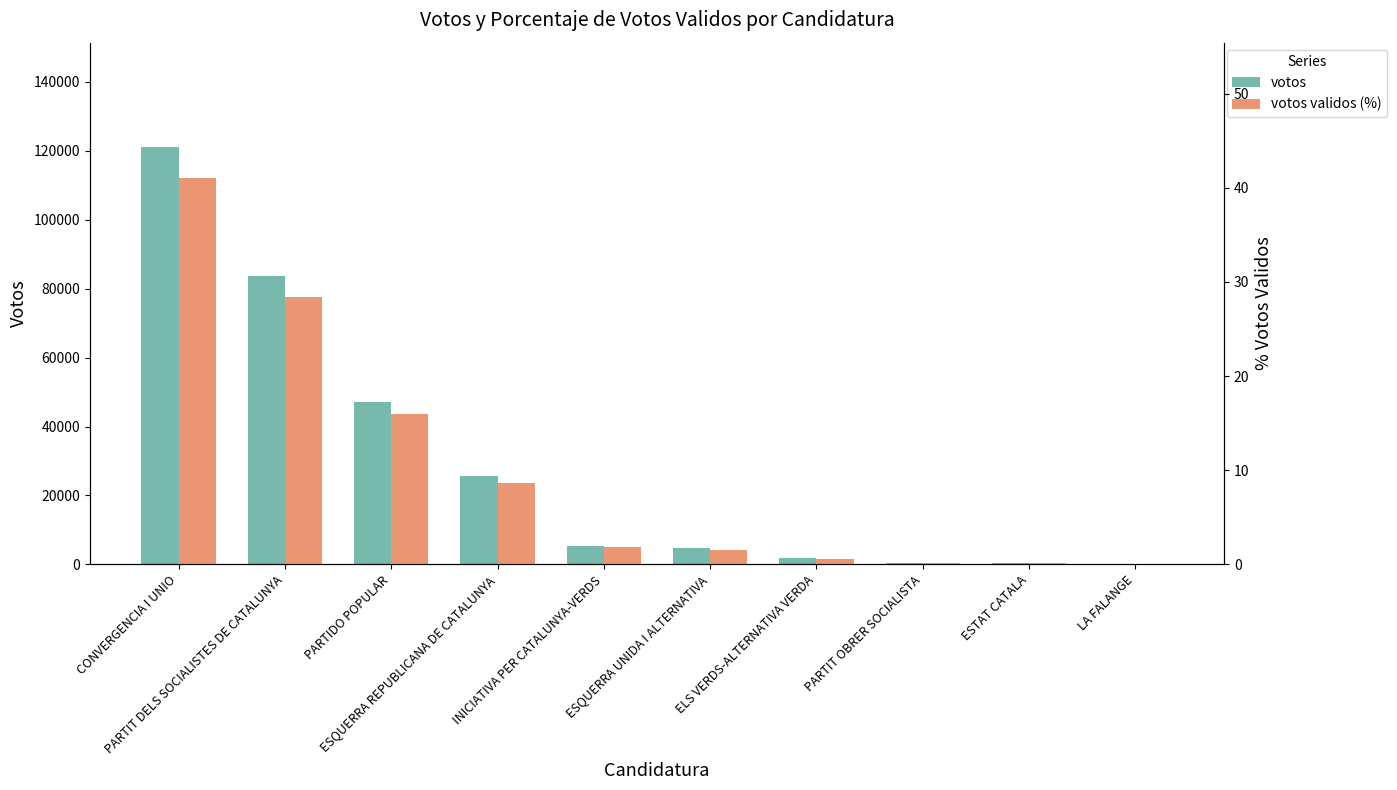

Rank the categories by votos value from highest to lowest.

CONVERGENCIA I UNIO, PARTIT DELS SOCIALISTES DE CATALUNYA, PARTIDO POPULAR, ESQUERRA REPUBLICANA DE CATALUNYA, INICIATIVA PER CATALUNYA-VERDS, ESQUERRA UNIDA I ALTERNATIVA, ELS VERDS-ALTERNATIVA VERDA, PARTIT OBRER SOCIALISTA, ESTAT CATALA, LA FALANGE